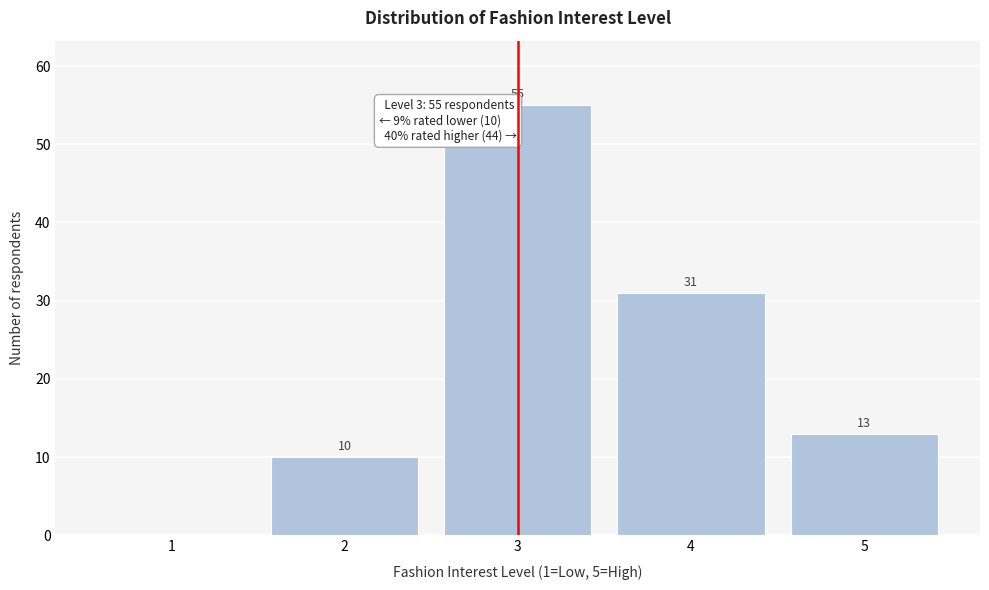

Reading left to right, extract all data points from this chart.

1=0	2=10	3=55	4=31	5=13